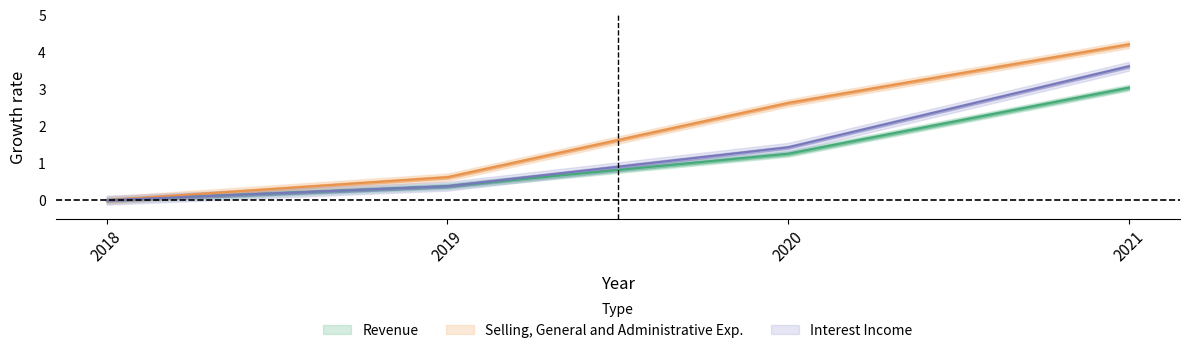

List the labels in order of Revenue value, smallest first.

2018, 2019, 2020, 2021